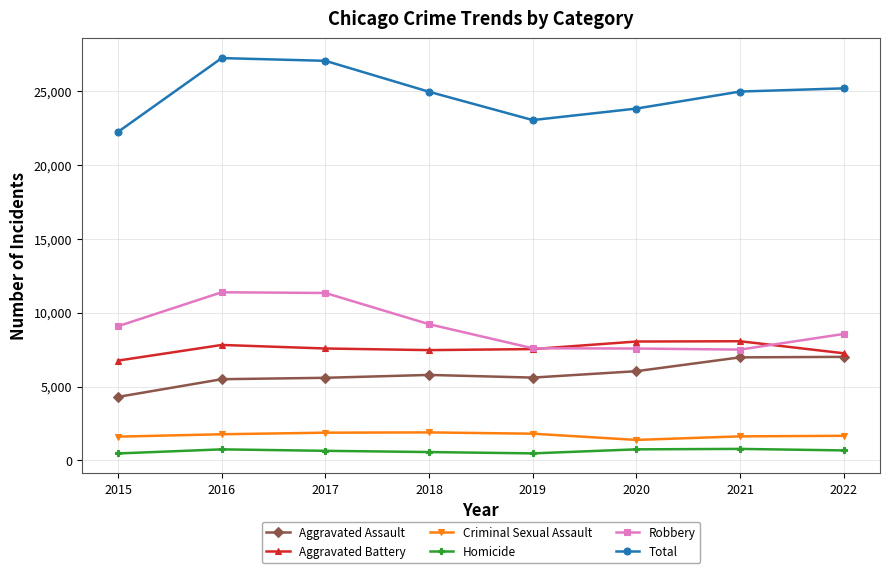

How many data points does each series have?

8